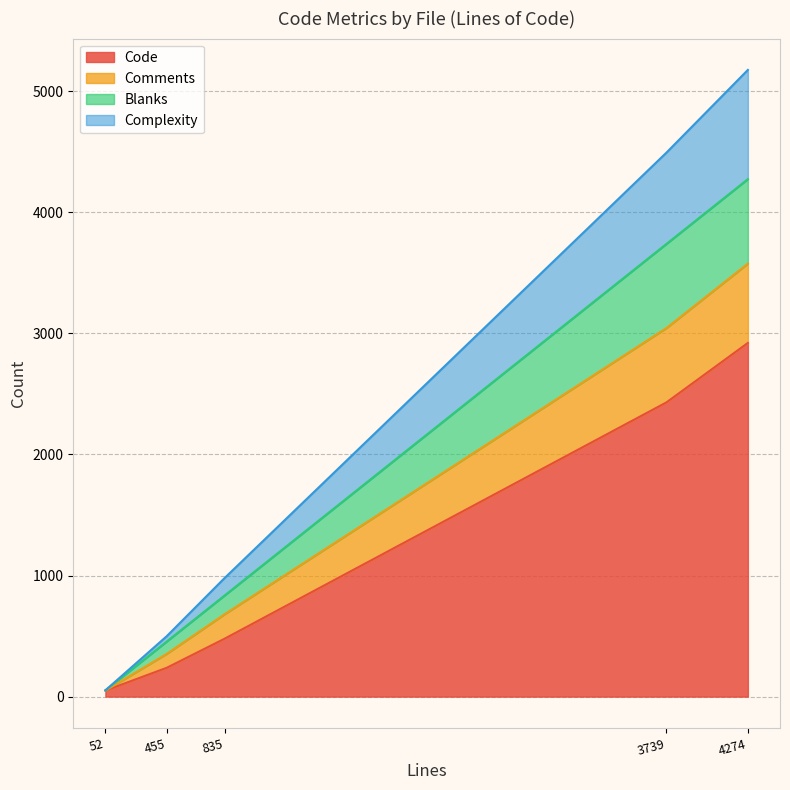

Is it true that Code equals 2921 at 4274?

True